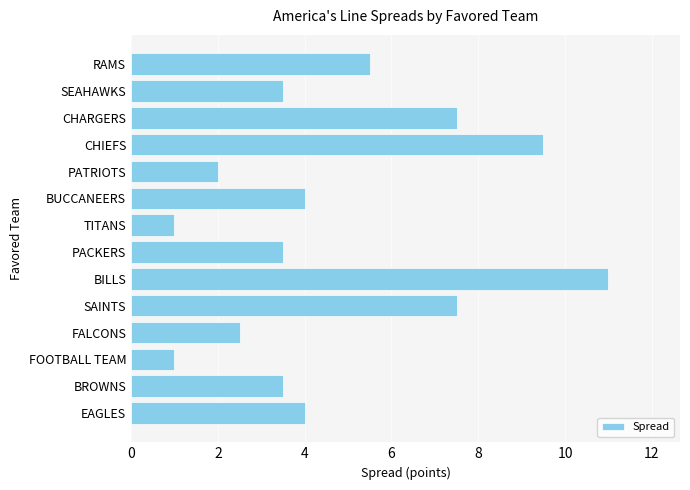

How many series are shown in this chart?

1